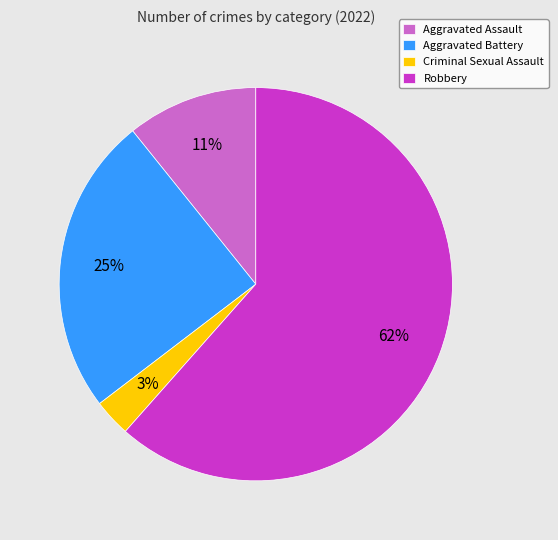

How many segments does this pie chart have?

4